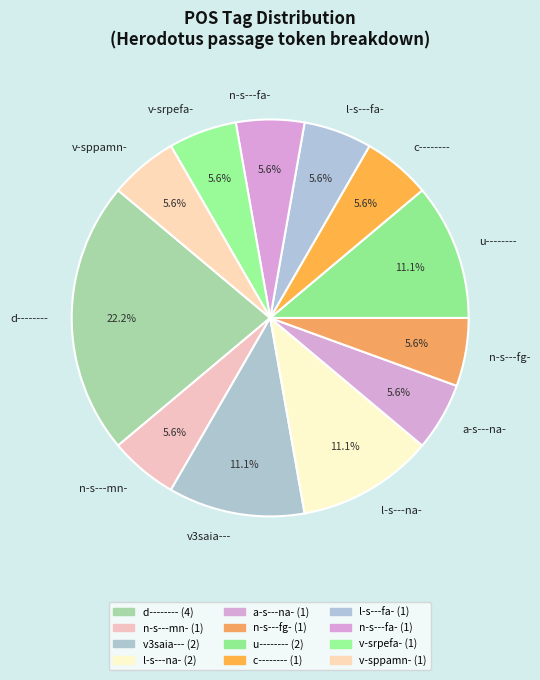

What is the largest slice in the pie chart?

d--------